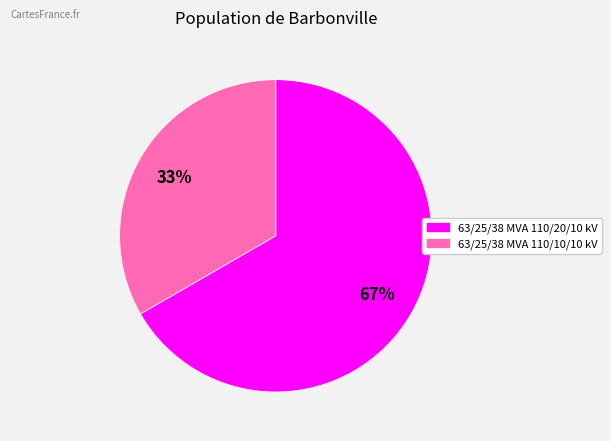

How many slices are in this pie chart?

2